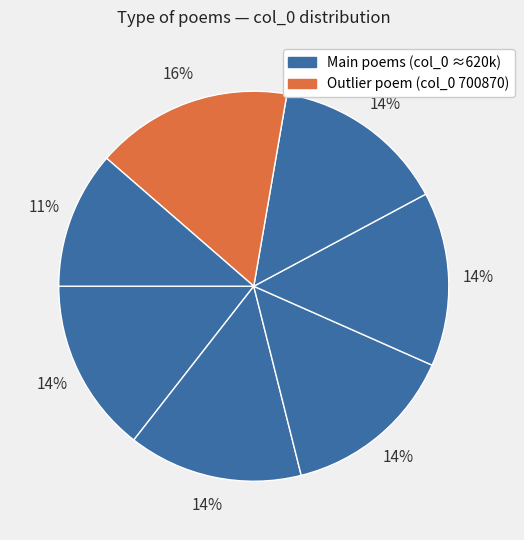

How many segments does this pie chart have?

7